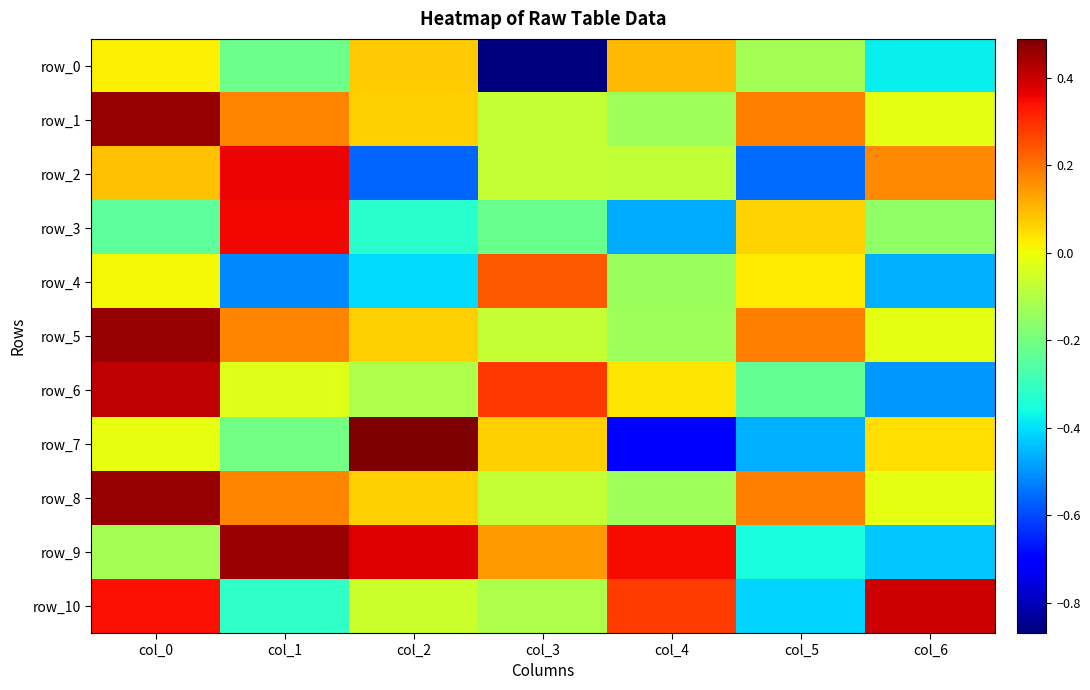

How many categories are shown in the chart?

7